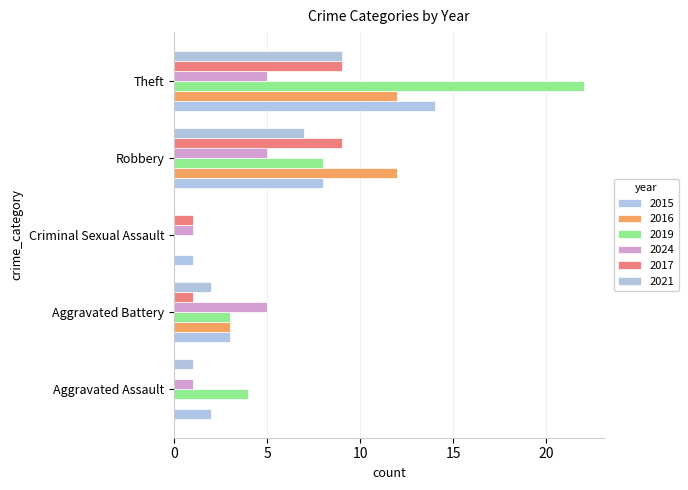

Which series has the largest total across all categories?

2019